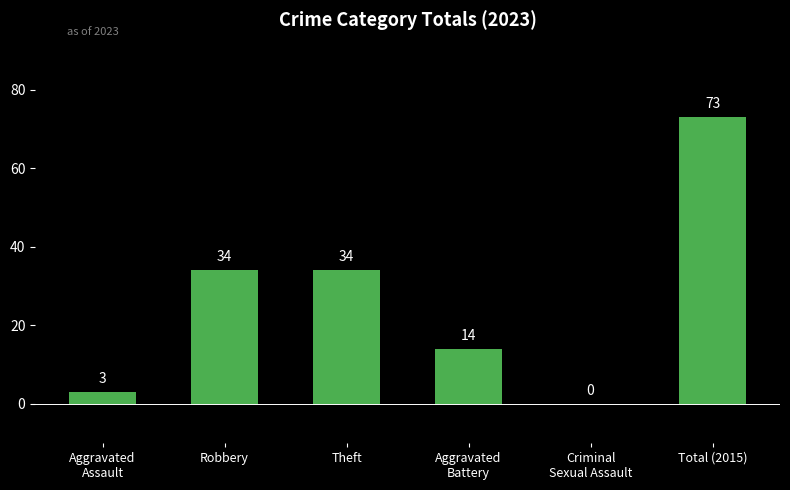

What is the ratio of the value at Total (2015) to the value at Robbery?

2.1